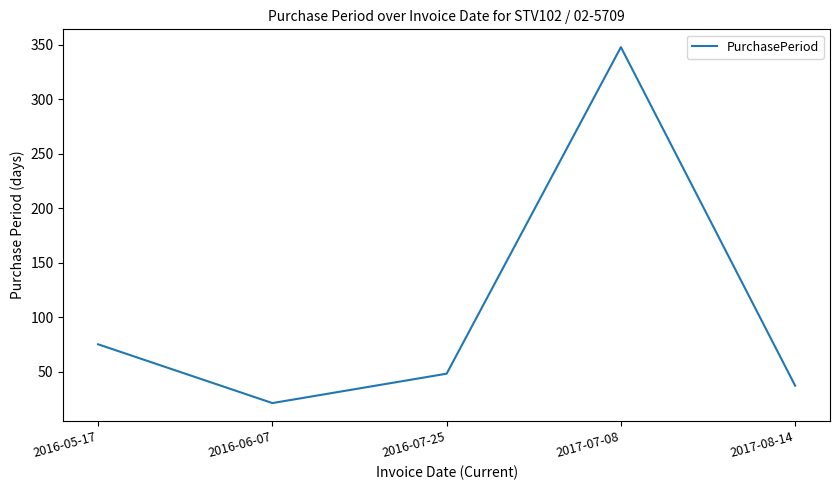

What is the sum of all values?

529